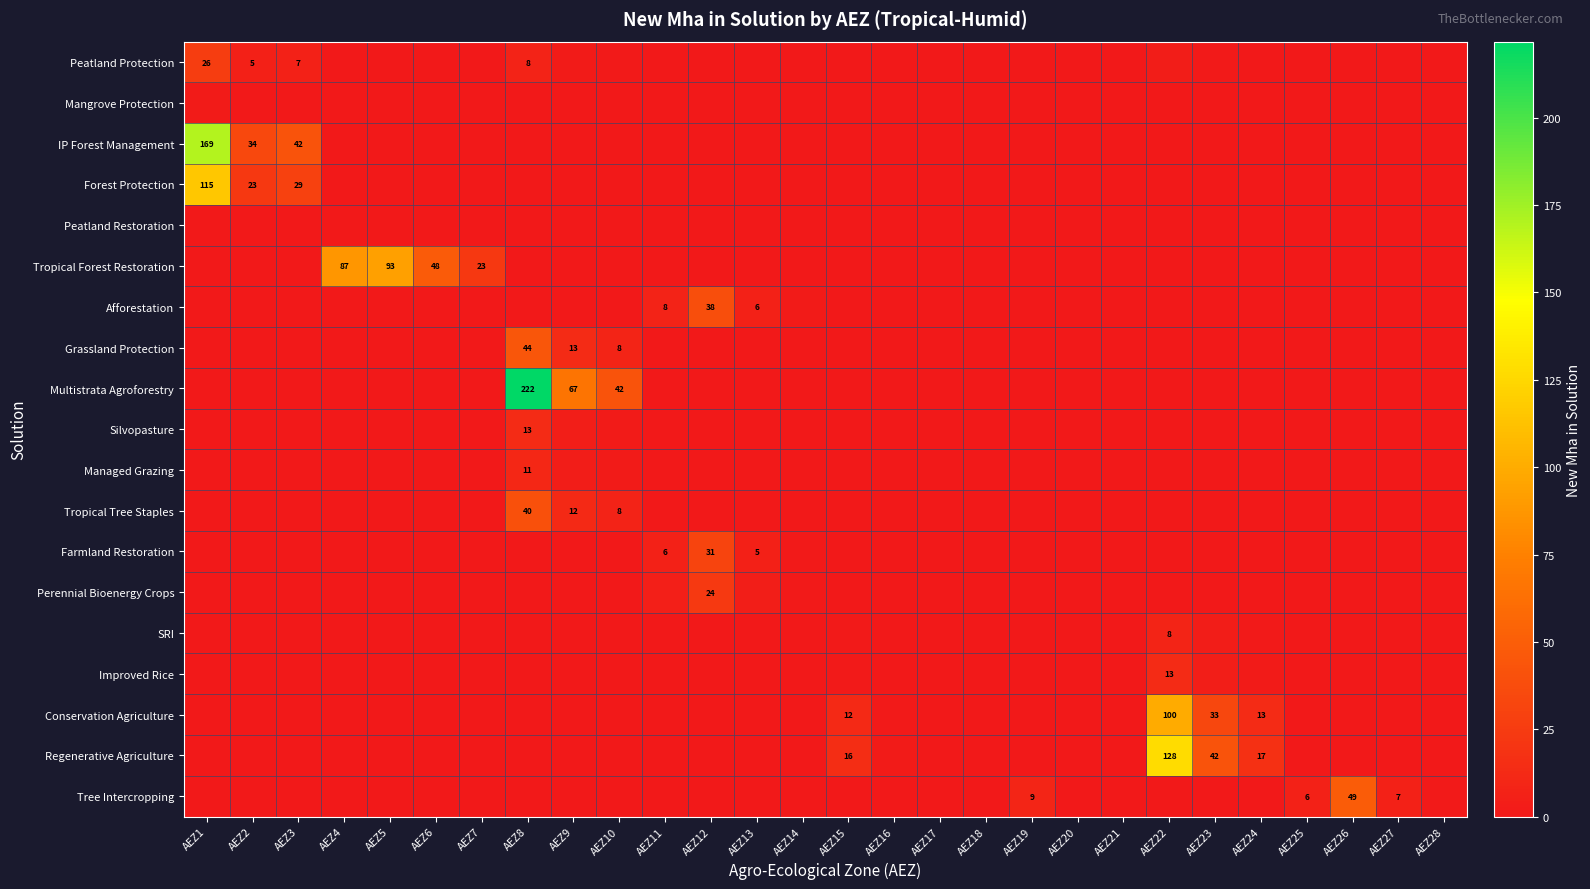

Count the number of categories in the chart.

28